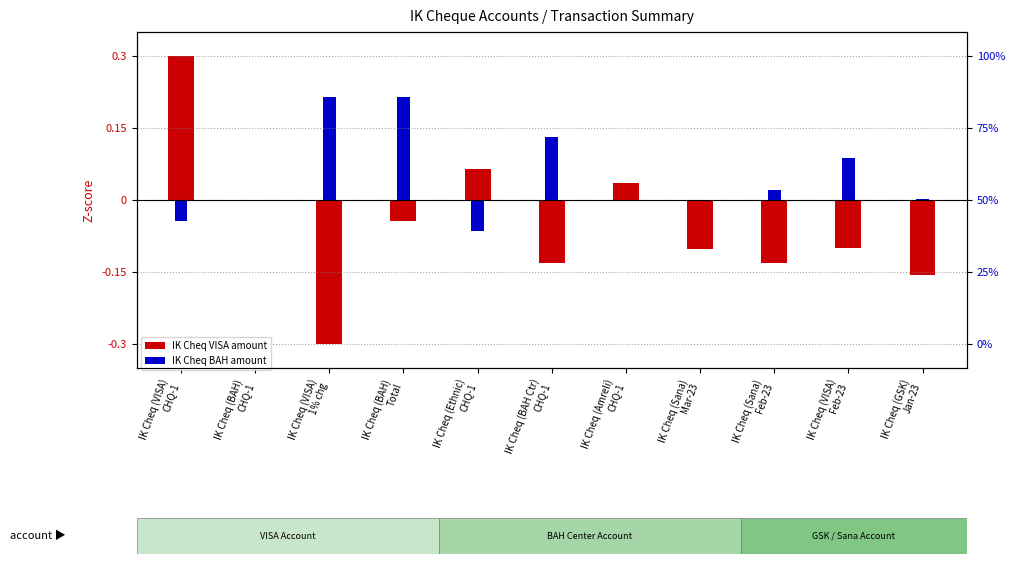

How many data points does each series have?

11